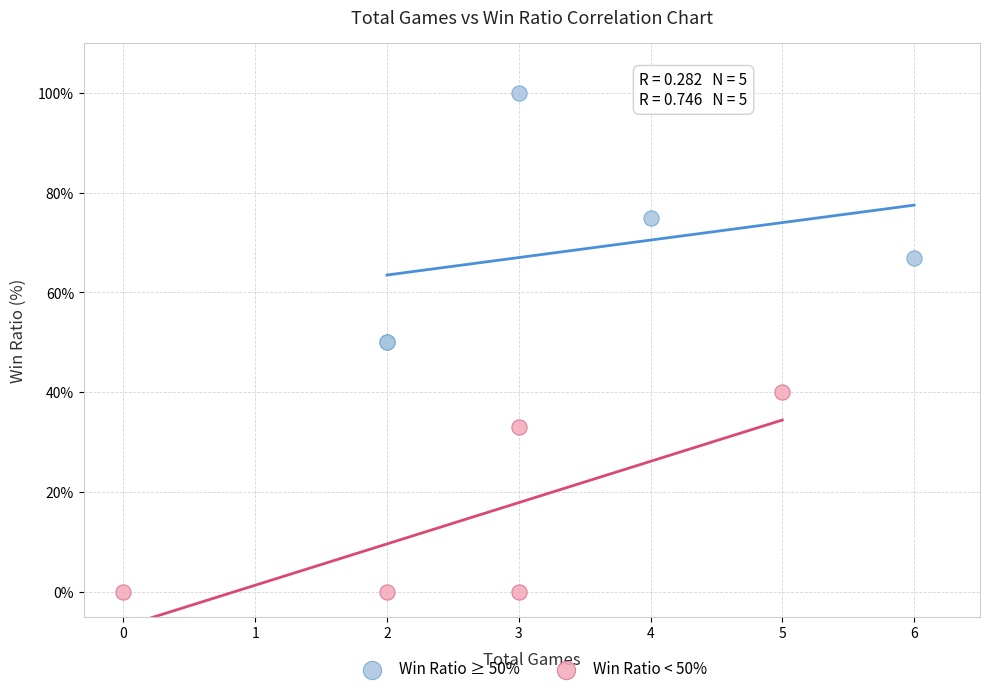

What are all the series names shown in the legend?

Win Ratio ≥ 50%, Win Ratio < 50%